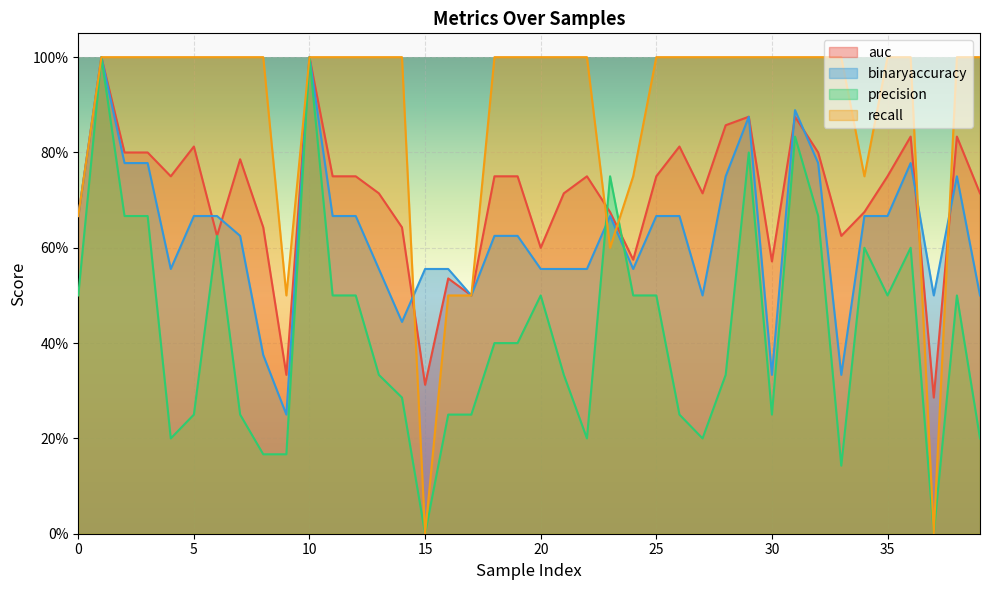

Which series changed the most between 3 and 7?

precision